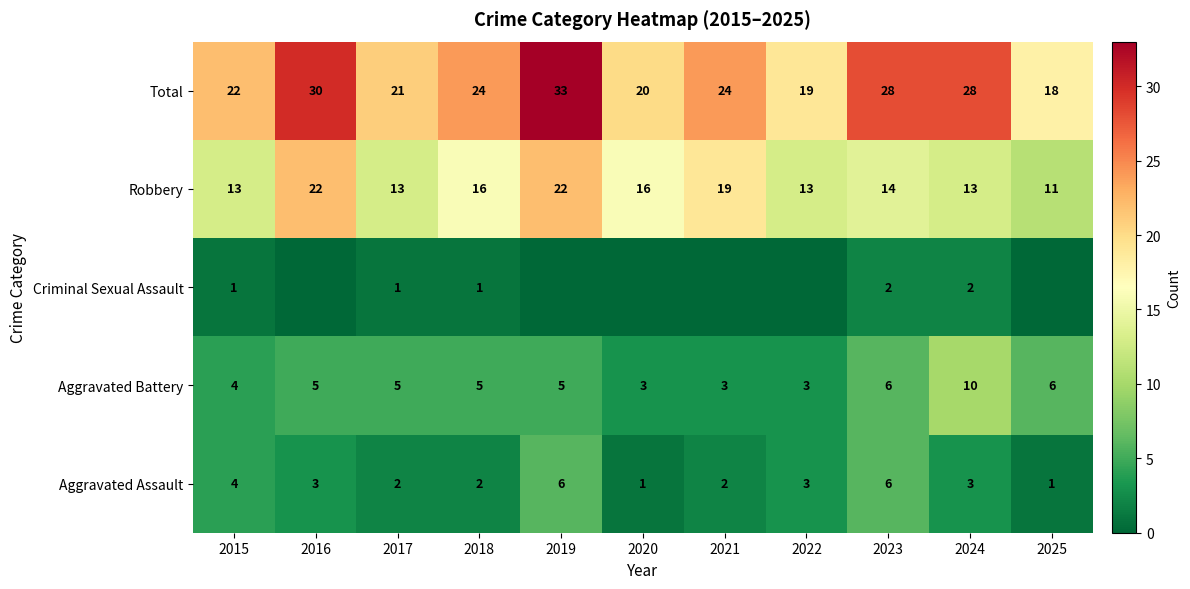

Read the Aggravated Assault value at 2024.

3